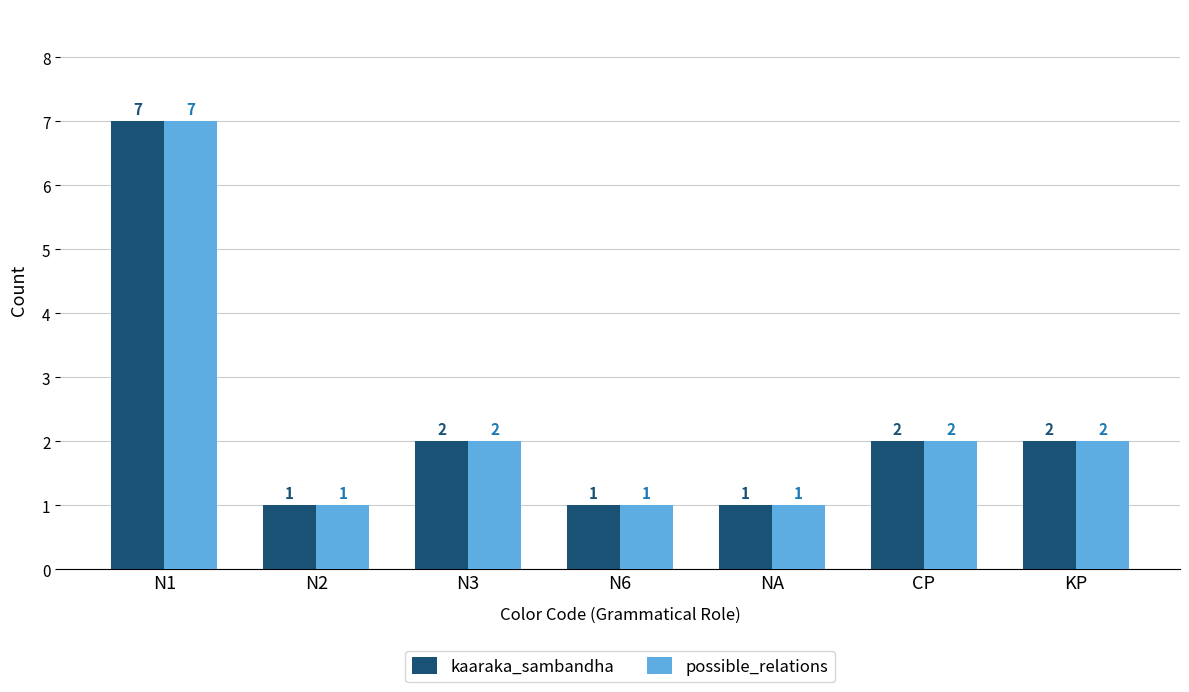

Which category has the highest value across all series?

N1